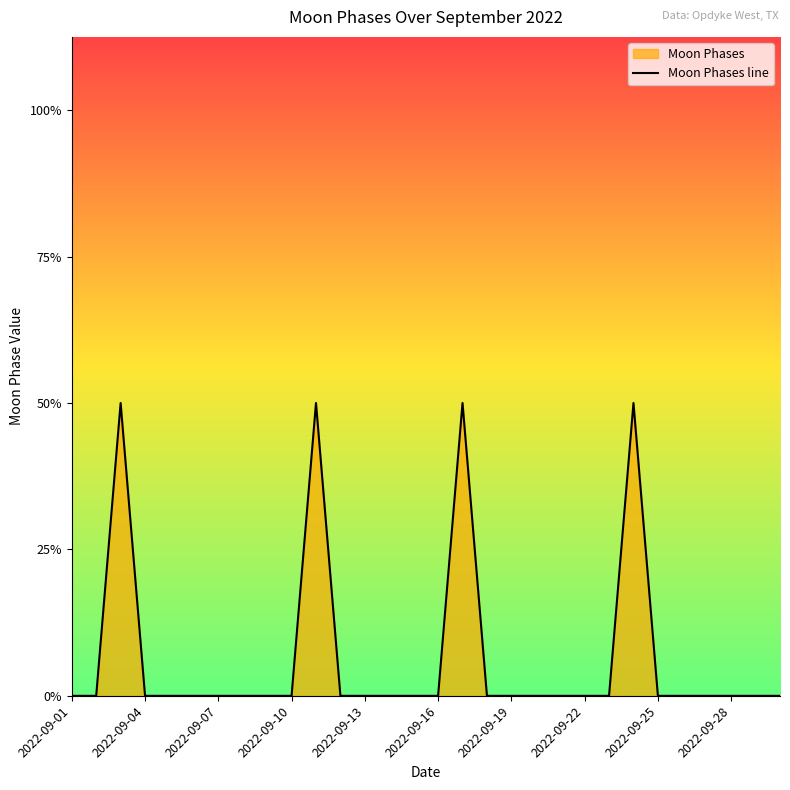

How many lines are shown in the chart?

1